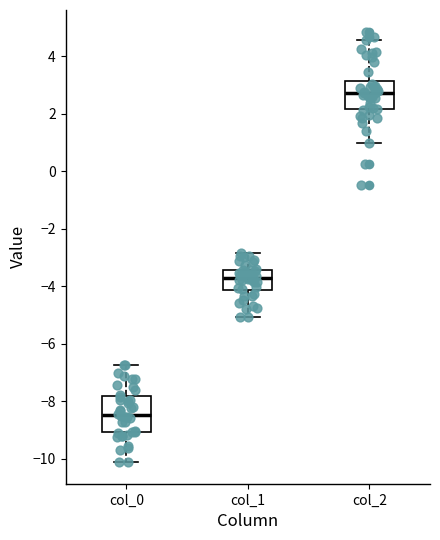

Comparing the boxes themselves (not the whiskers), which one is the tallest?

col_0